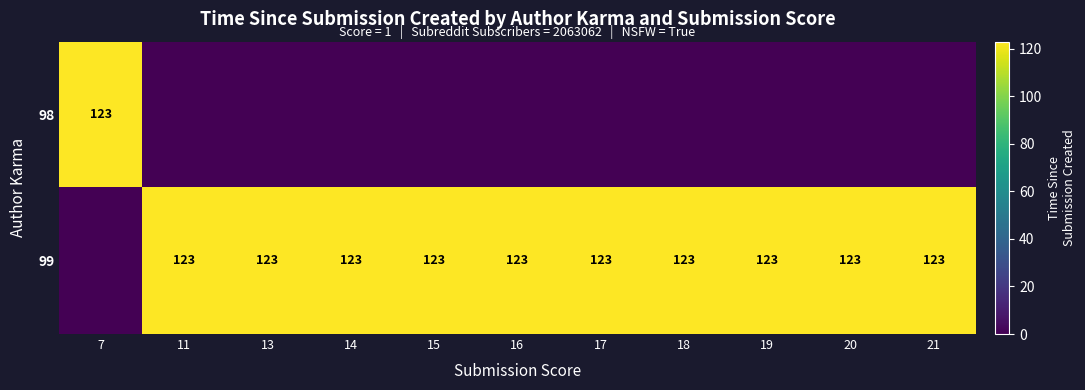

True or false: 99 has a value of 123 at 11.

True